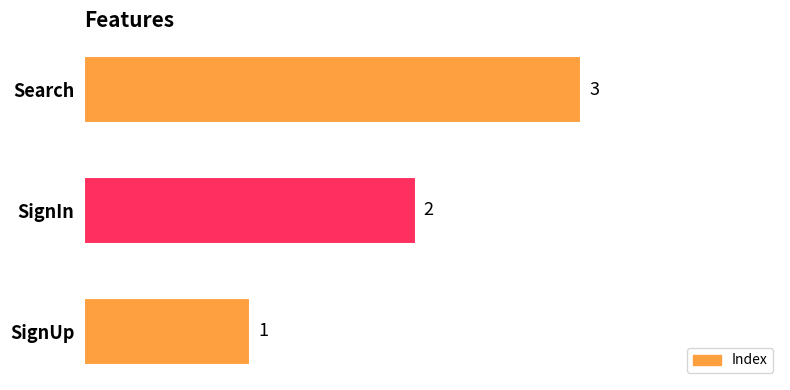

Count the number of data series in this chart.

1